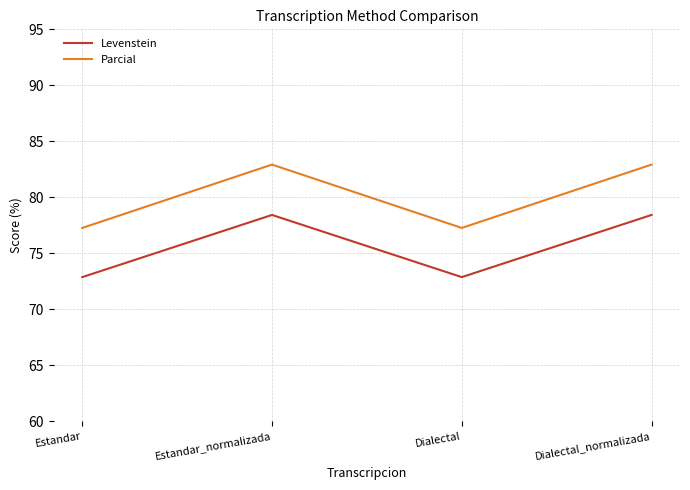

Rank the series at Estandar_normalizada from highest to lowest value.

Parcial, Levenstein